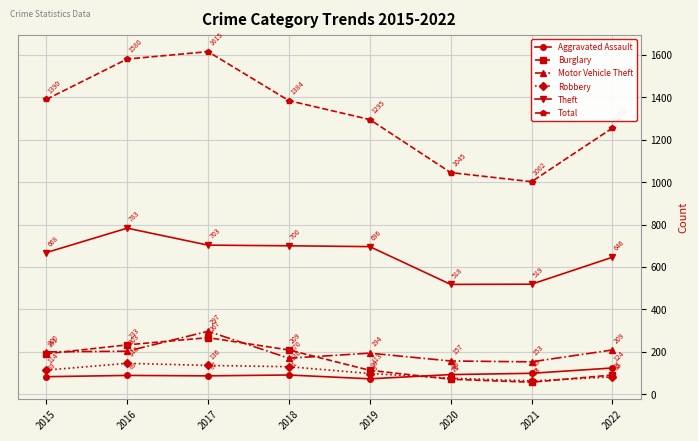

The value of Theft at 2016 is 783. True or false?

True